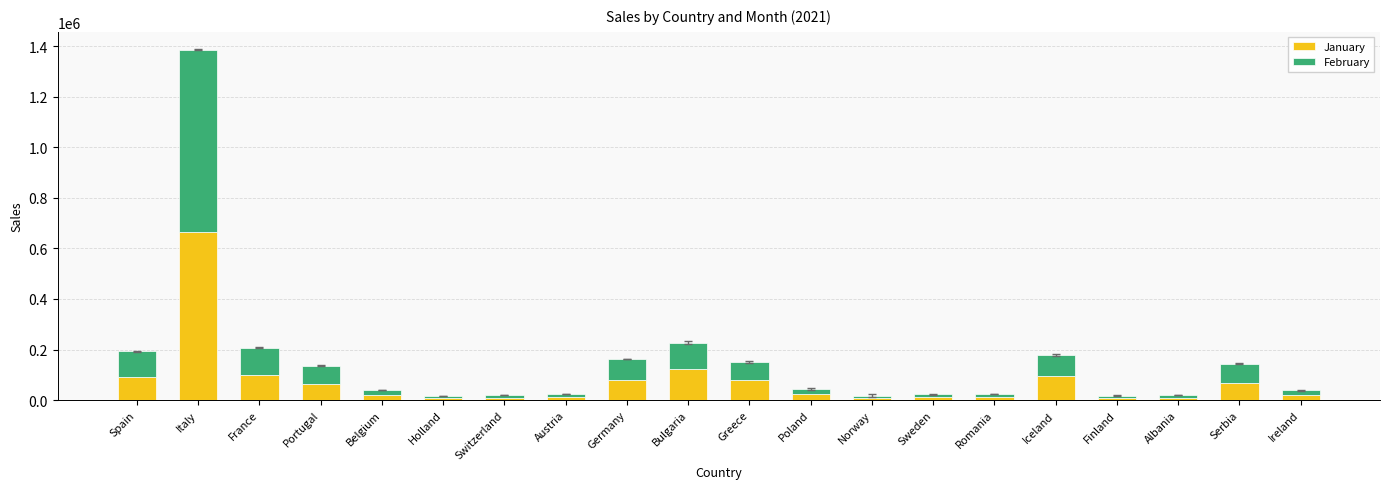

At which category is the sum across all series the highest?

Italy